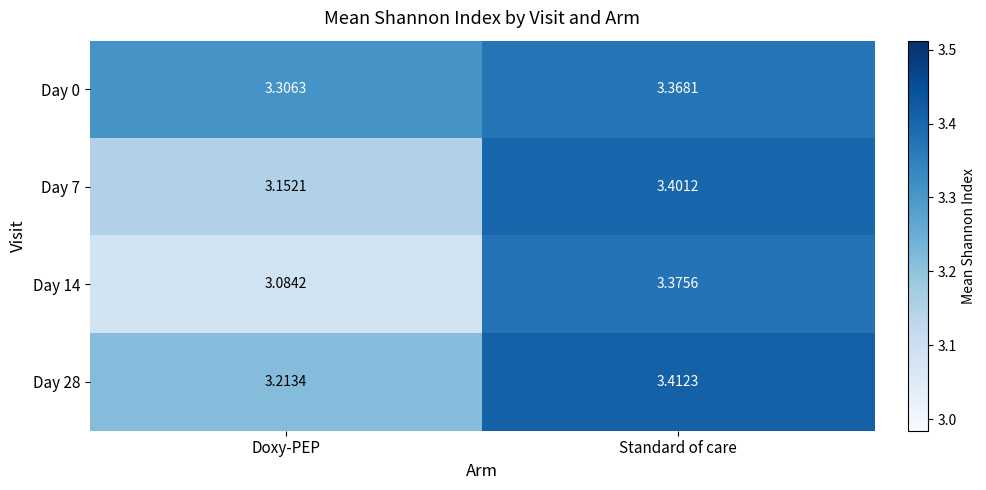

Which series has the largest range (max minus min)?

Day 14